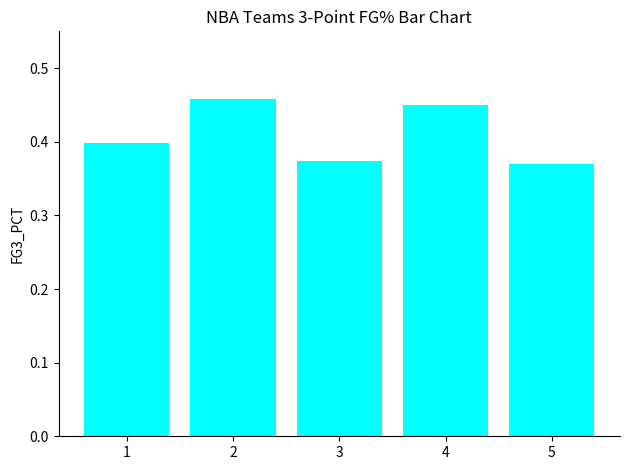

What is the sum of the values at 4 and 3?

0.8